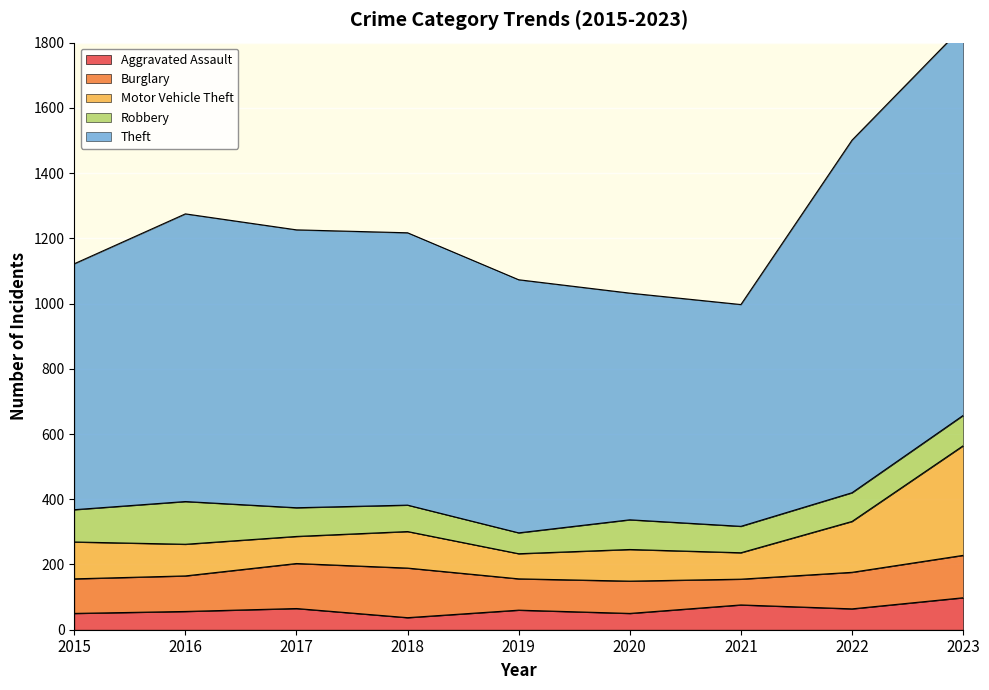

Where is Theft nearest to the value 1423?

2022